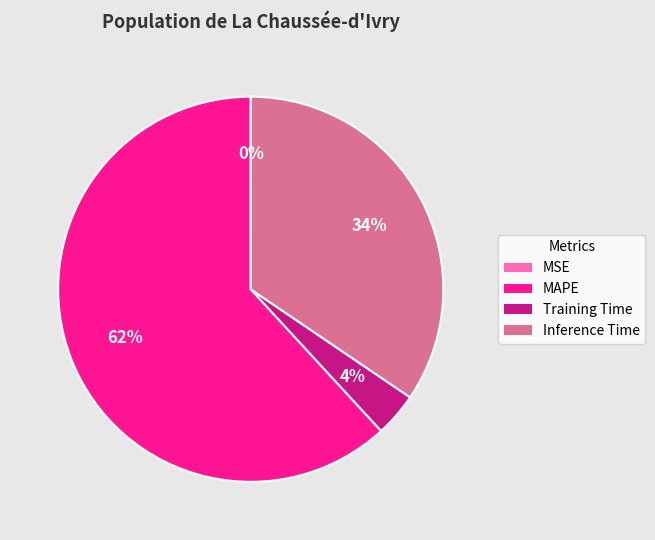

The Training Time slice represents 4% of the pie. True or false?

True